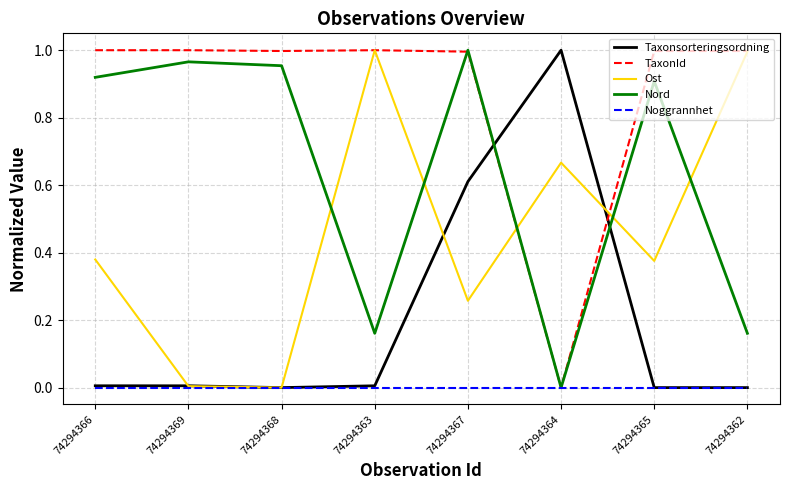

Between 74294366 and 74294367, which series saw the biggest shift?

Taxonsorteringsordning